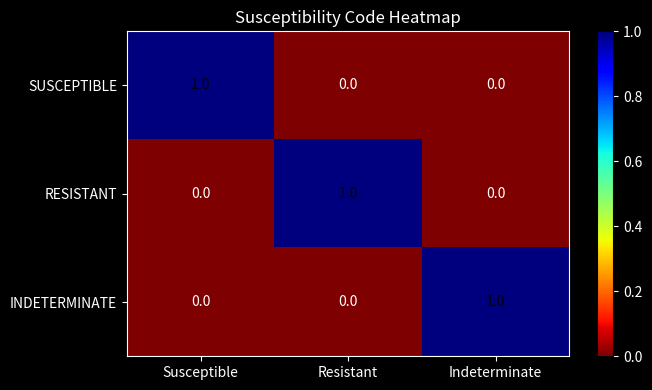

At which label does INDETERMINATE reach its peak?

Indeterminate